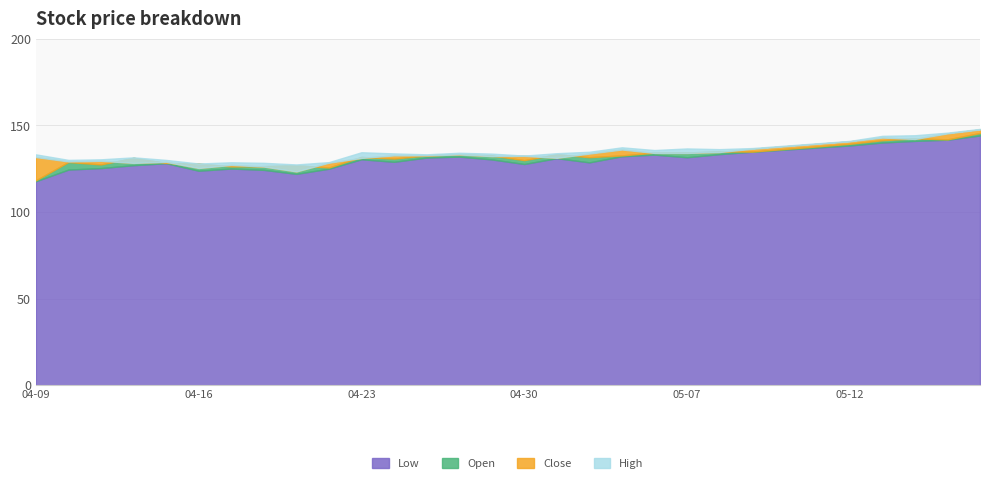

Which label corresponds to the smallest value in the chart?

2025-04-09